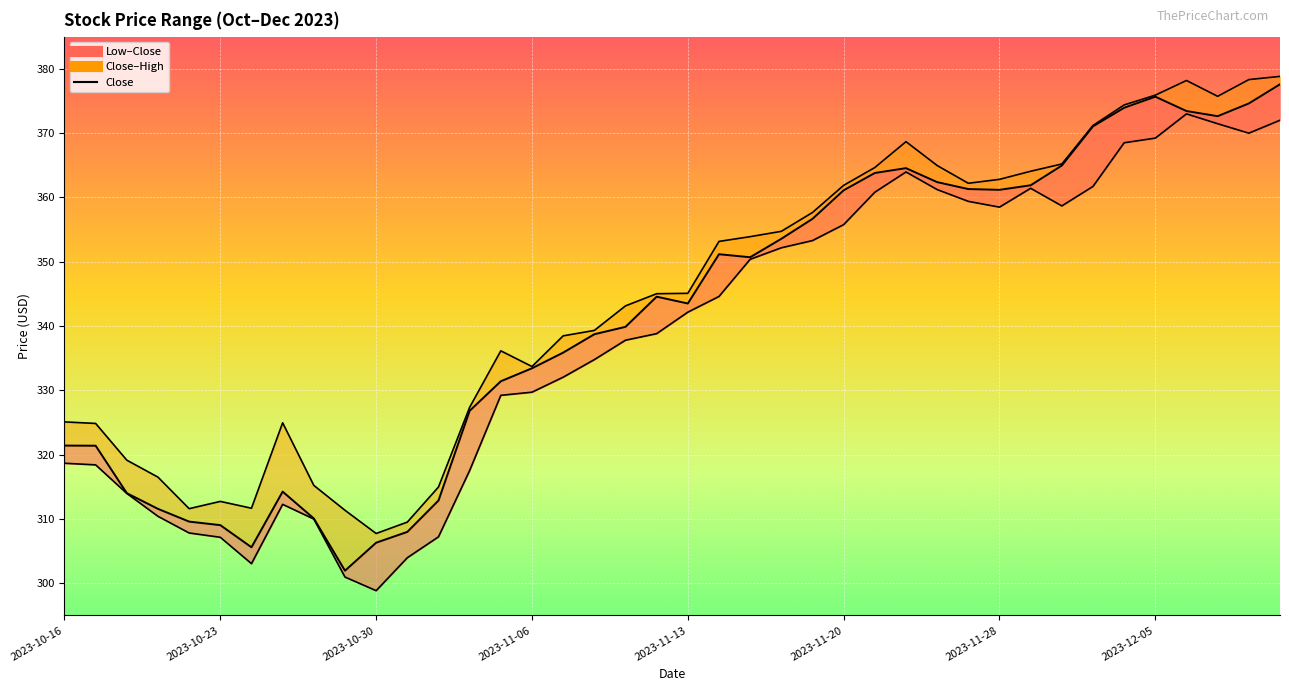

How many interior local peaks (higher than both neighbors) does the data have?

5